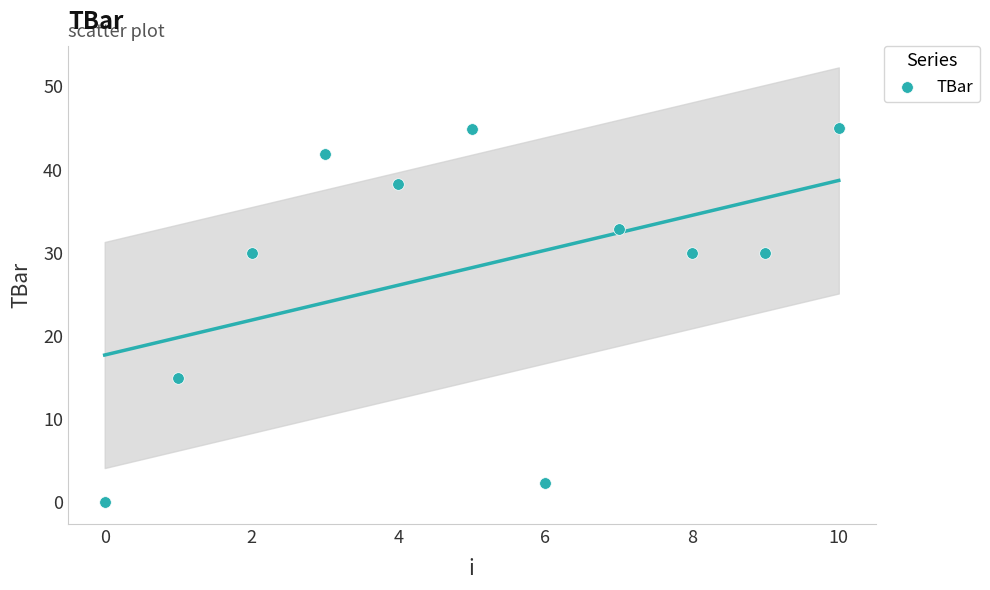

What is the average Y value?

28.2